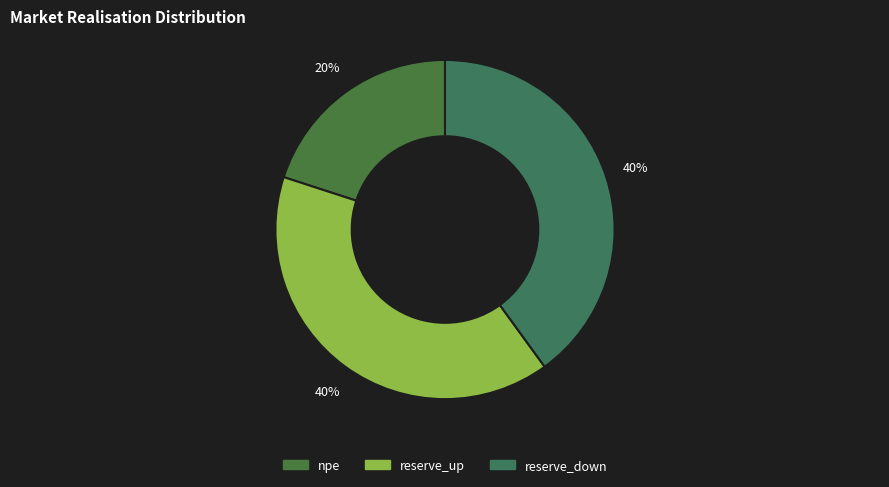

How many segments does this pie chart have?

3